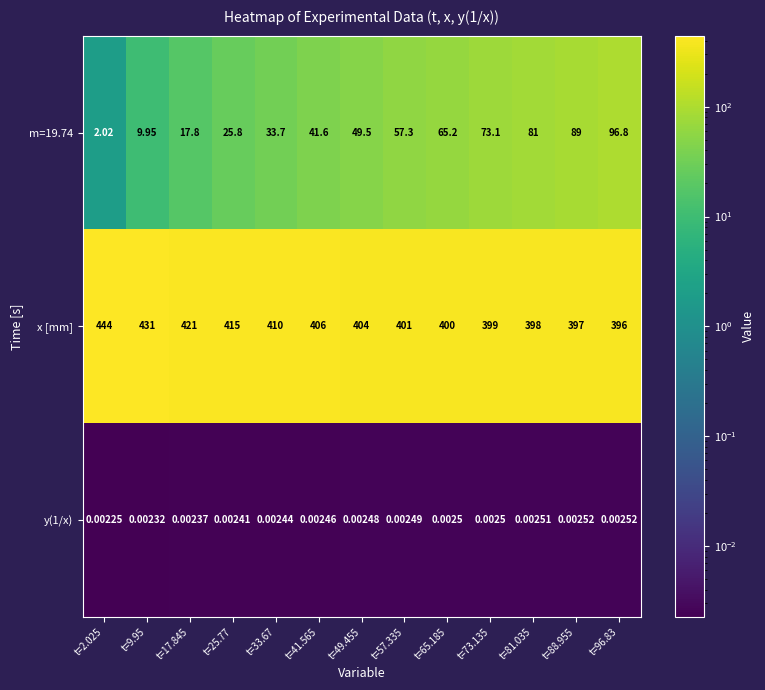

Is the value of m=19.74 at t=81.035 greater than the value of x [mm] at t=9.95?

No